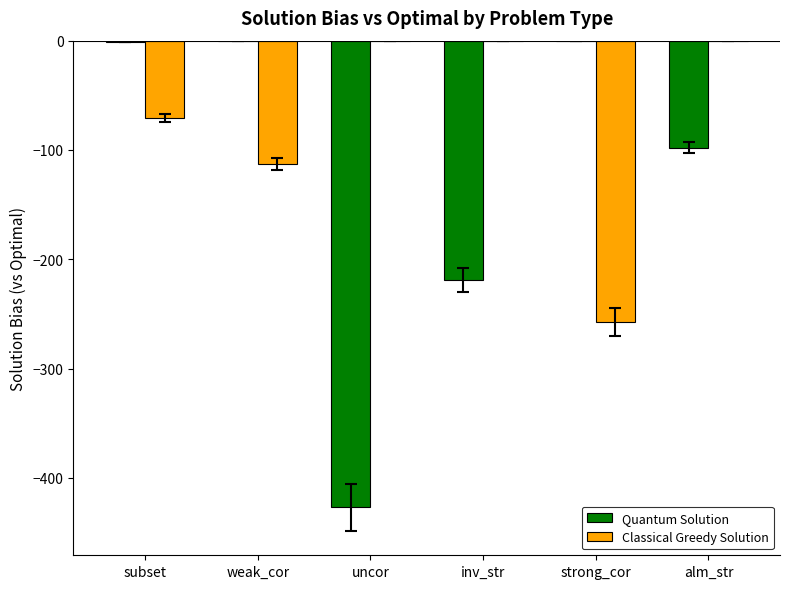

At which label is Quantum Solution closest to -213?

inv_str